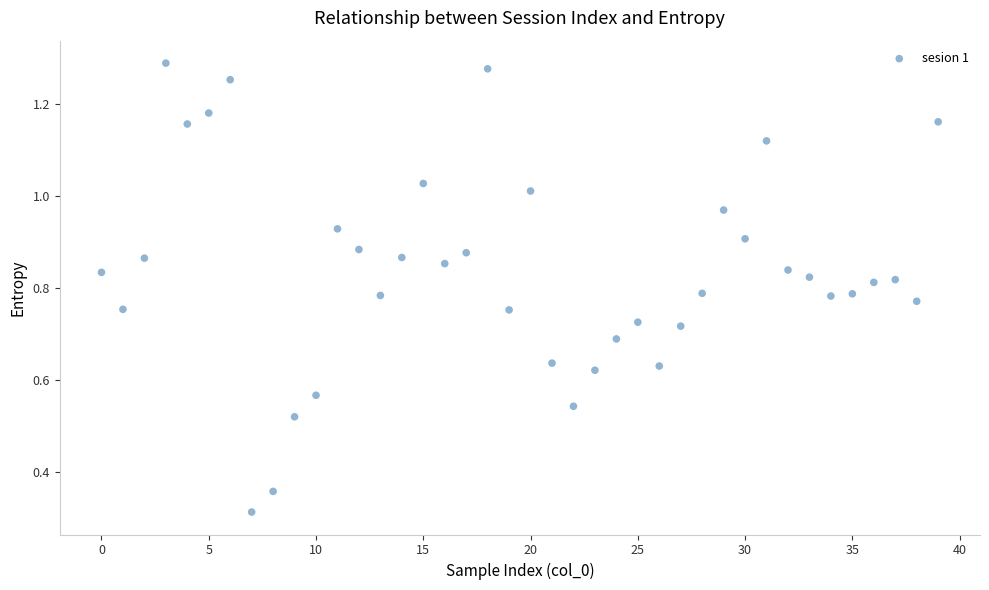

How many points are shown in the scatter plot?

40